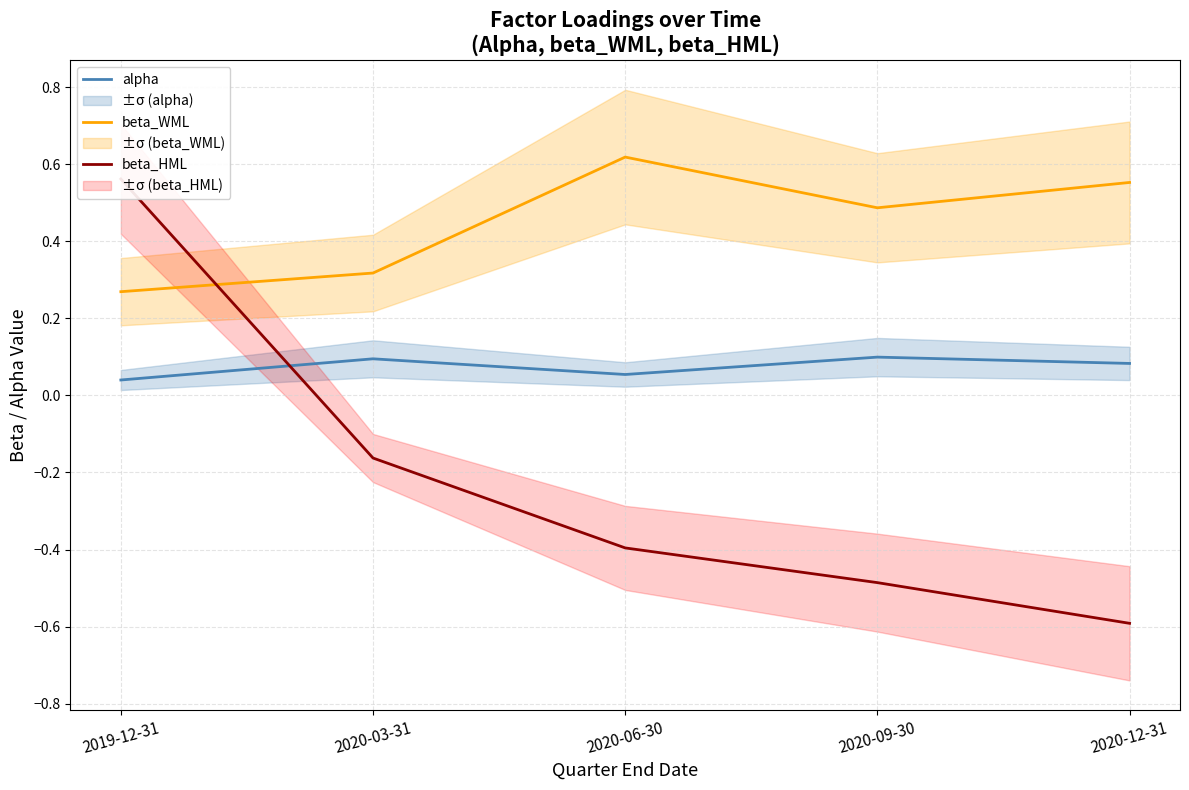

How many beta_WML values are between 0 and 1?

5